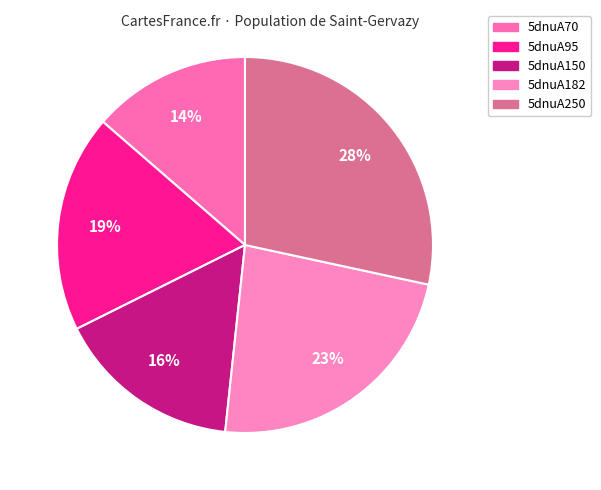

Which has a higher value, 5dnuA182 or 5dnuA70?

5dnuA182